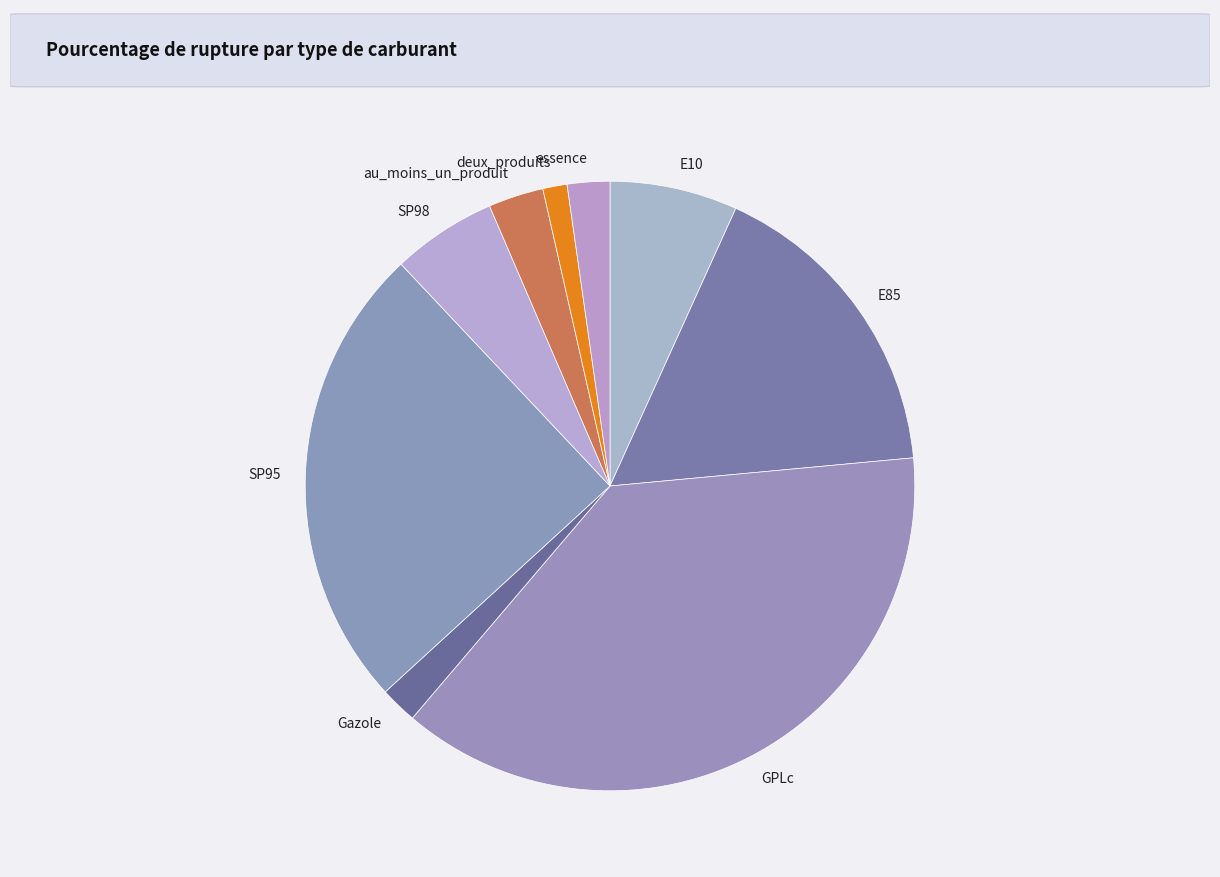

Which category has the smallest portion of the pie?

deux_produits